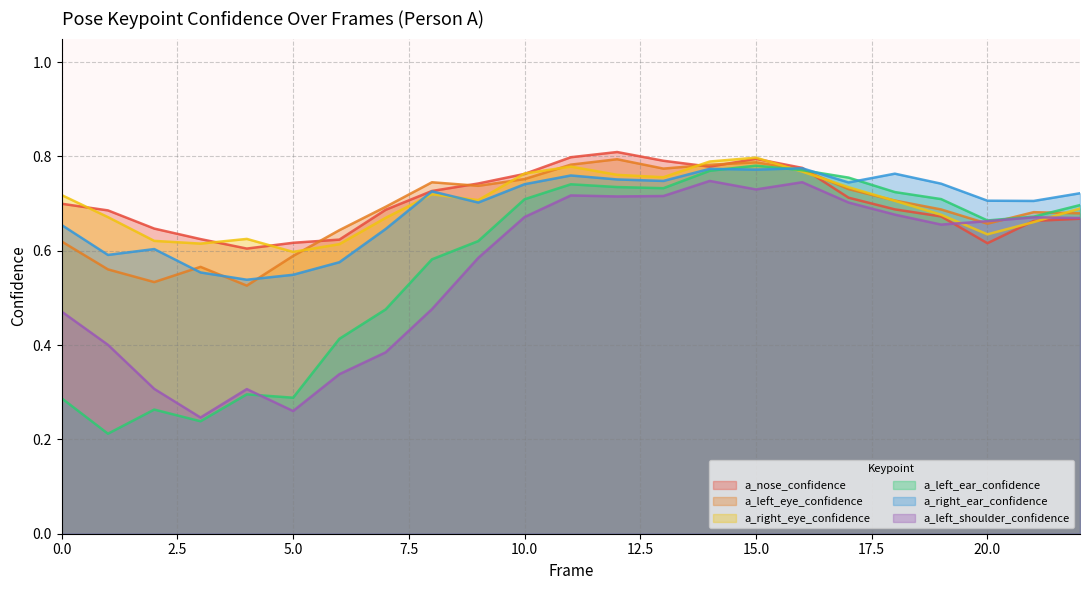

What is the greatest value displayed?

0.8